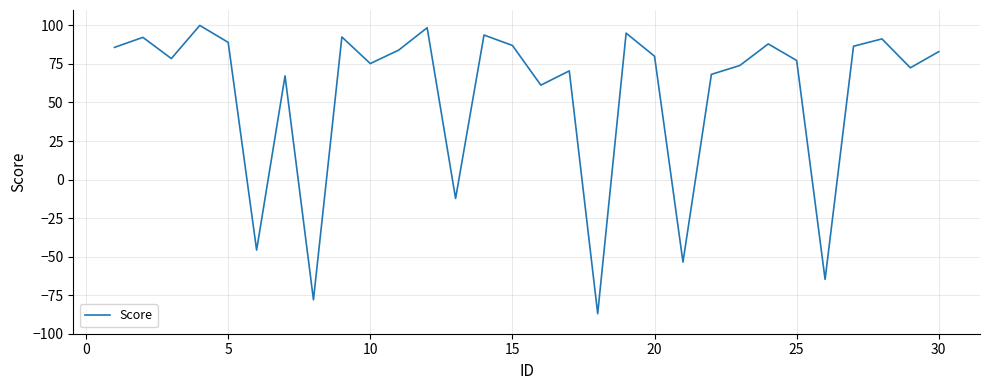

What is the difference between the maximum and minimum values?

187.0